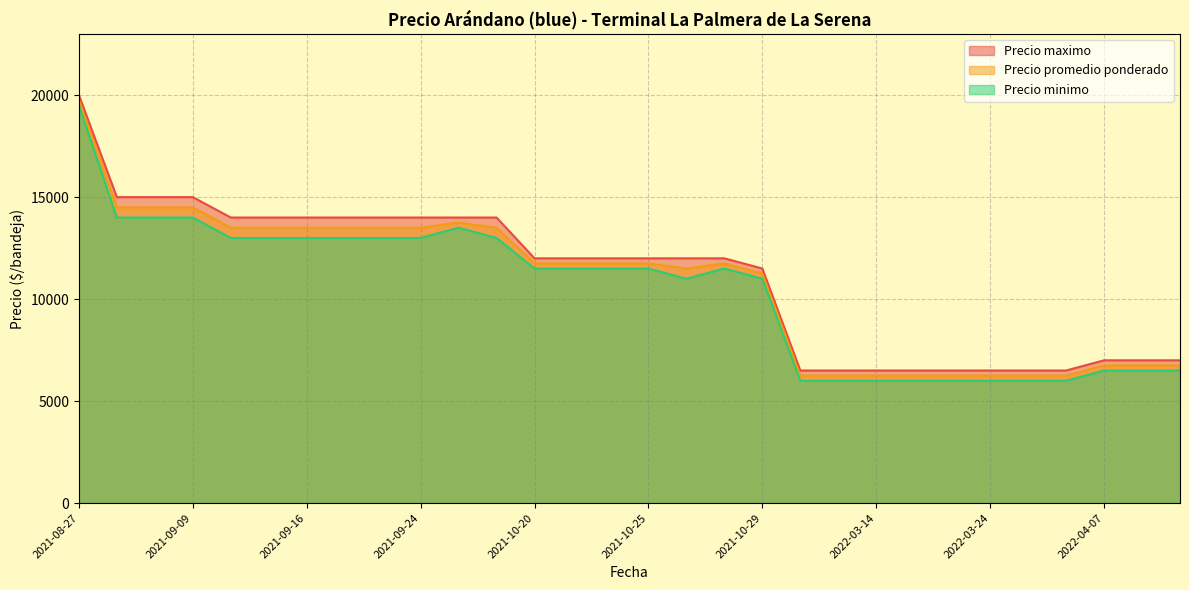

How many data points in Precio maximo are less than 12000?

12